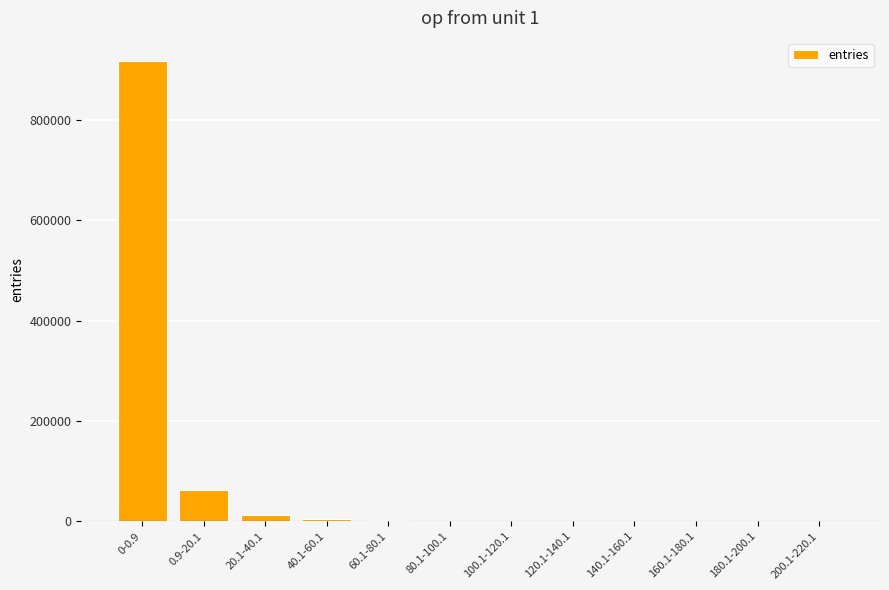

How many distinct data groups are displayed?

1